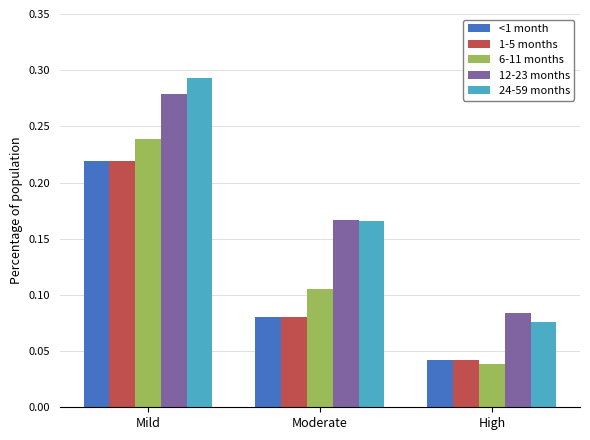

At which label does 24-59 months reach its minimum?

High